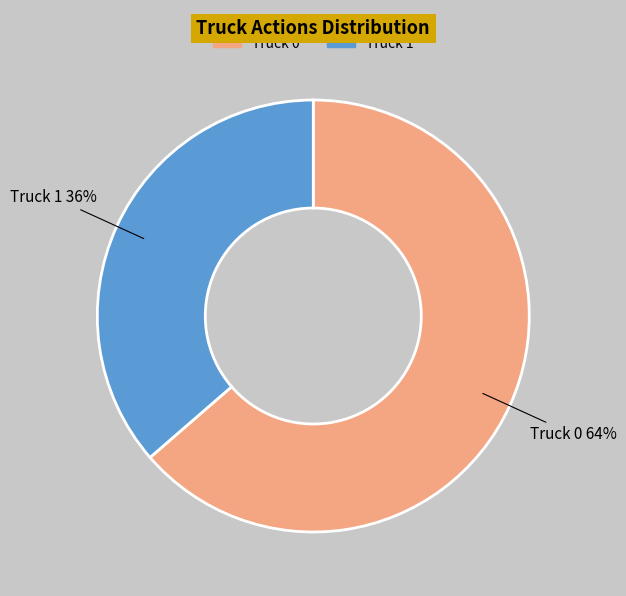

Does any single category account for the majority?

Yes